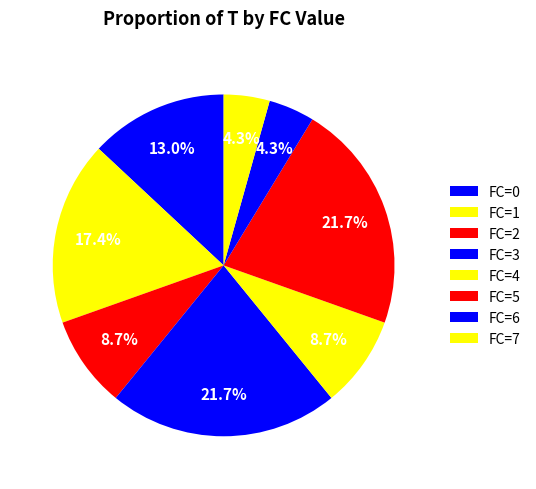

Count the number of slices in the pie.

8